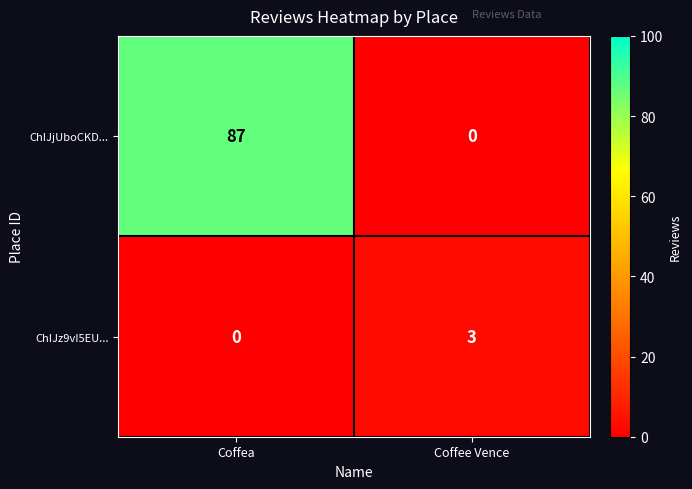

What is the difference between the maximum and minimum values in the ChIJjUboCKD... series?

87